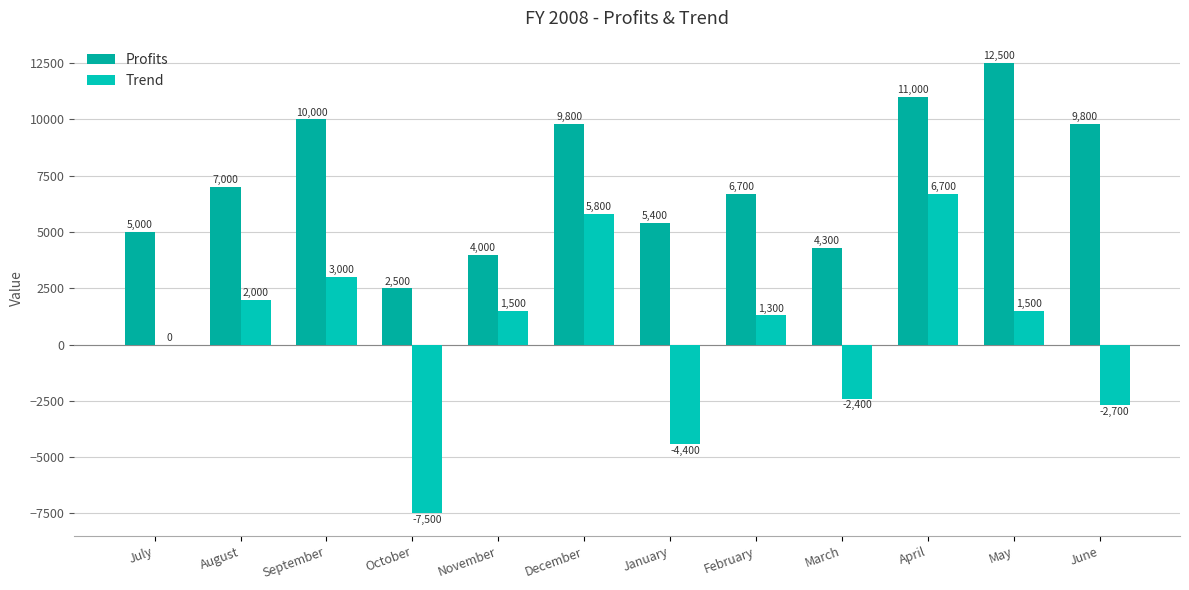

At how many categories does at least one series exceed 2351?

12